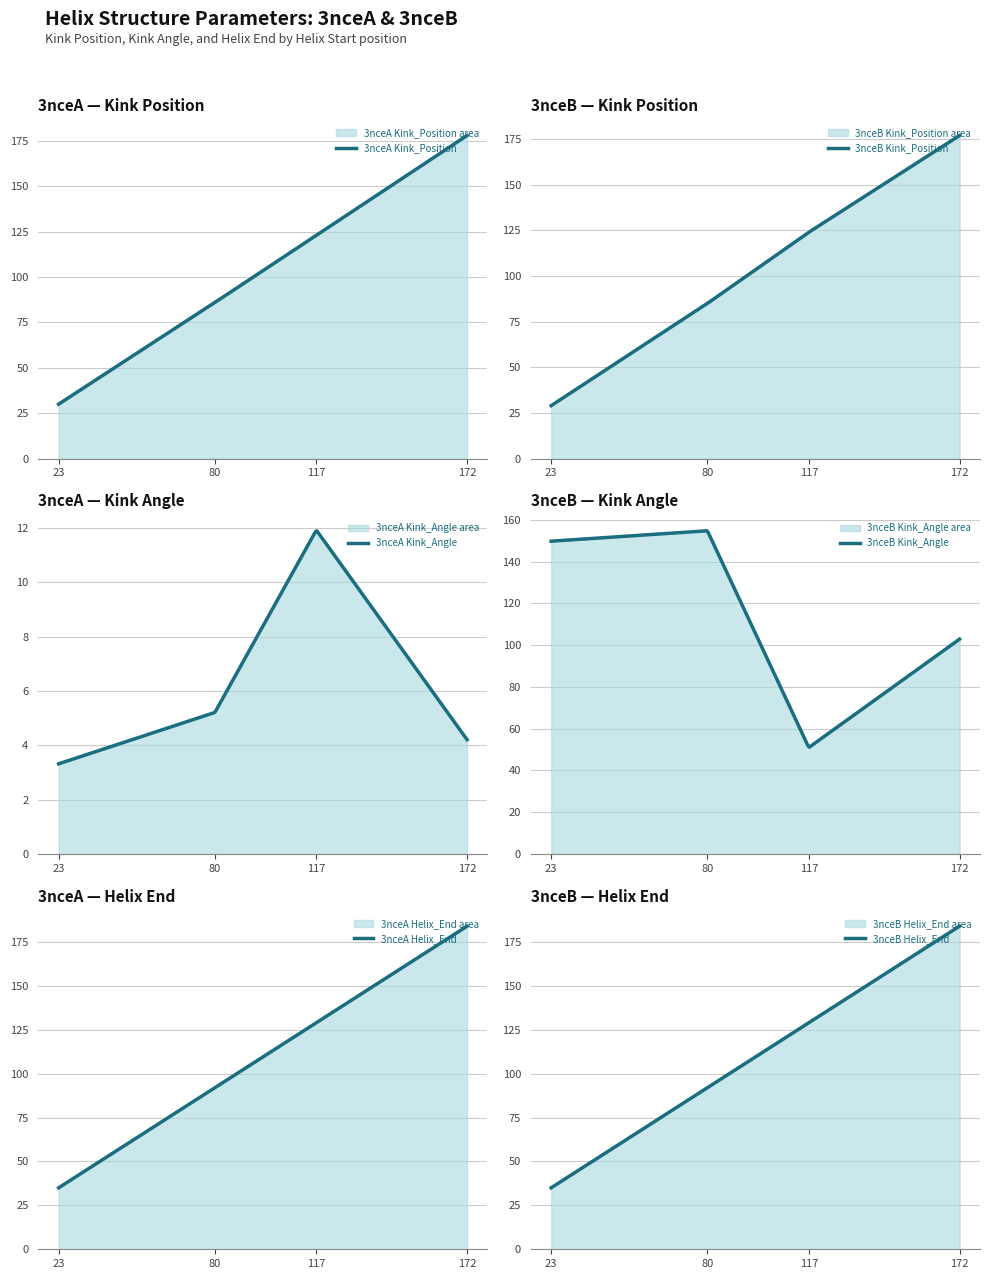

Rank the series at 80 from lowest to highest value.

Kink_Angle, Kink_Position, Helix_End